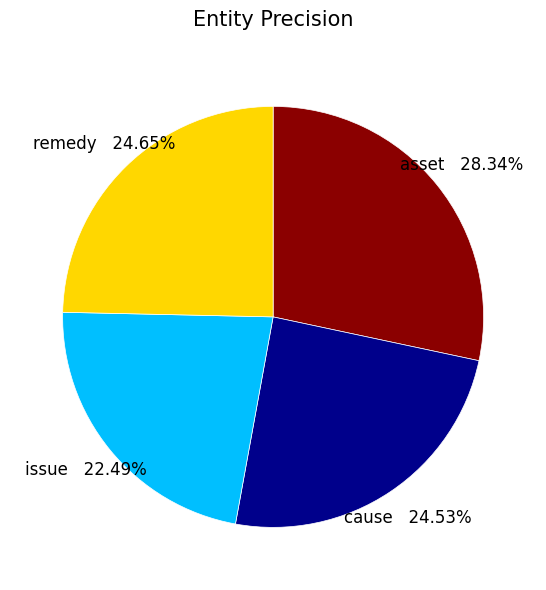

Which has a higher value, issue or remedy?

remedy